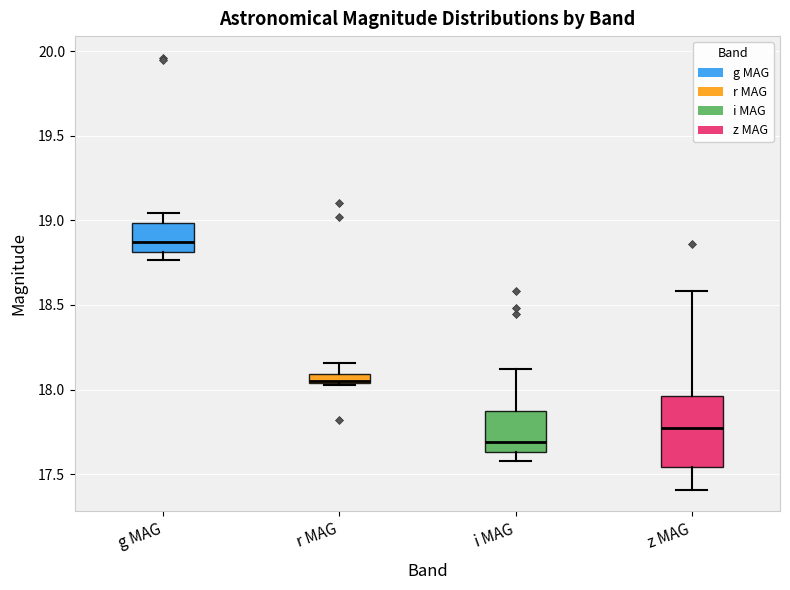

Comparing the boxes themselves (not the whiskers), which one is the tallest?

z MAG